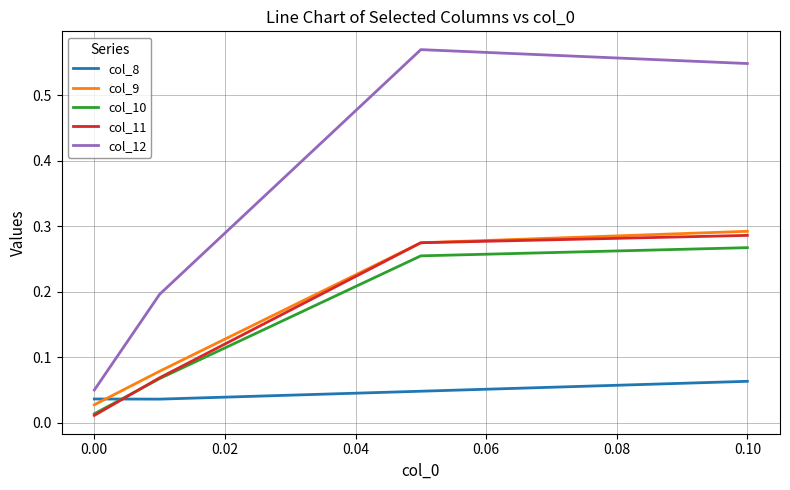

True or false: col_8 and col_10 cross at least once.

True